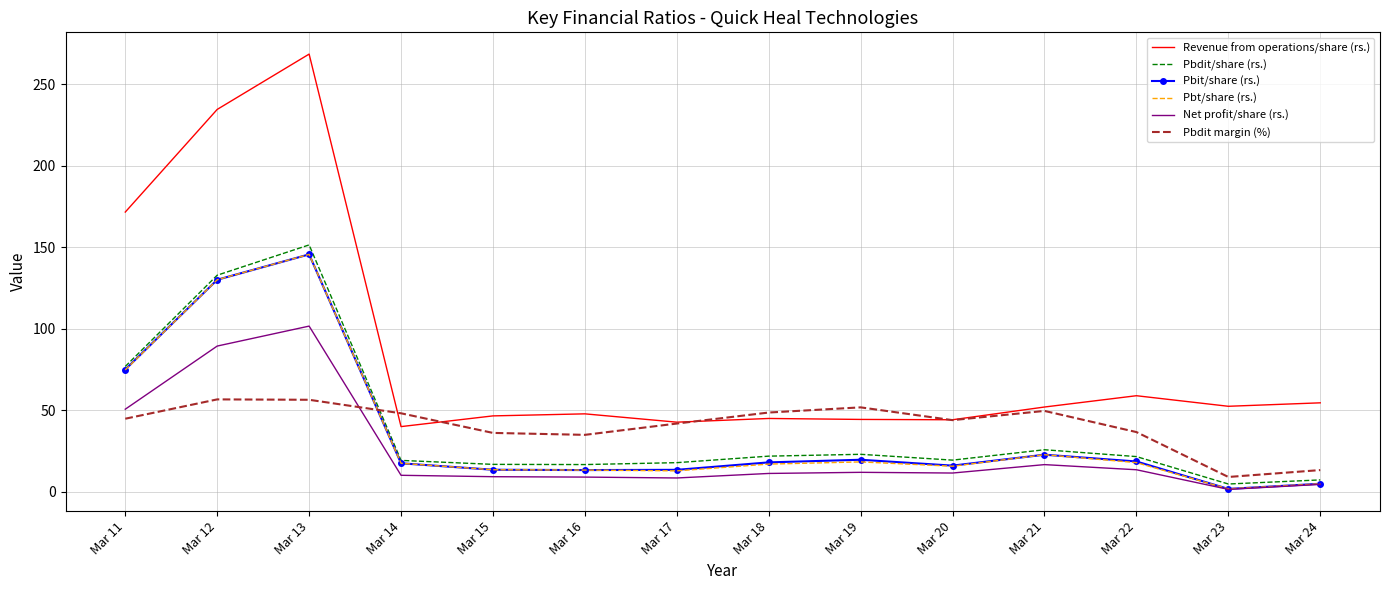

The Pbdit margin (%) series shows 8.4 at Mar 22. True or false?

False